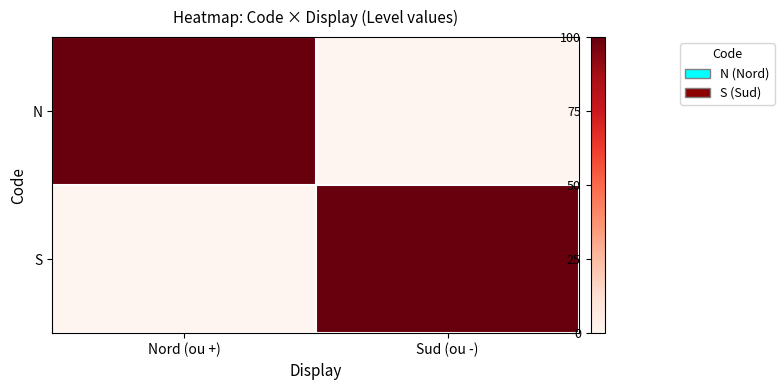

How many categories are shown in the chart?

2